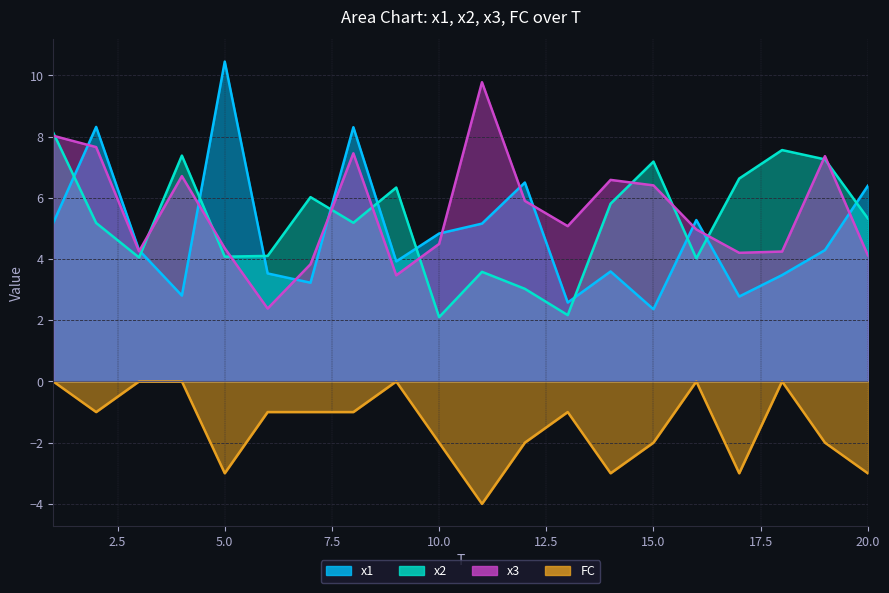

Which series has the largest total across all categories?

x3